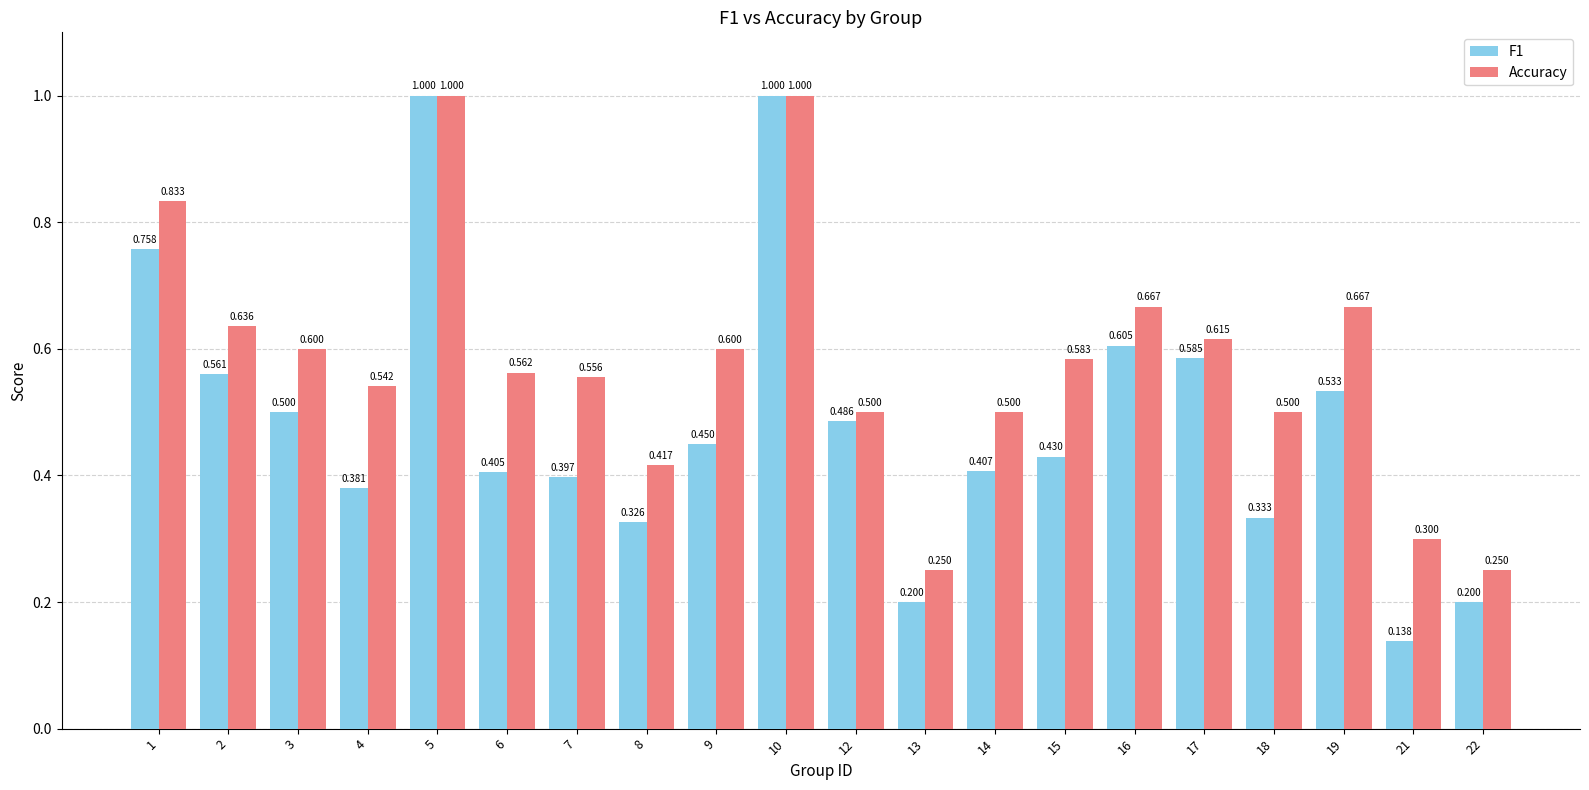

True or false: Accuracy has a value of 0.6 at 9.

True